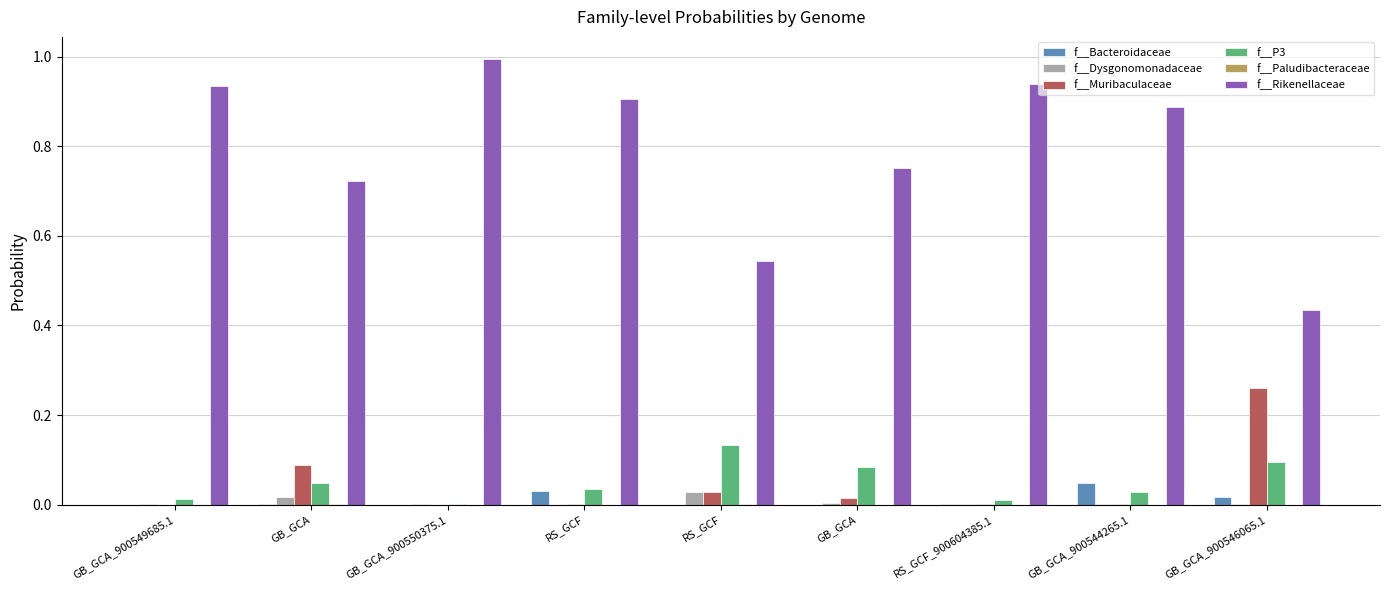

Count the number of categories in the chart.

9